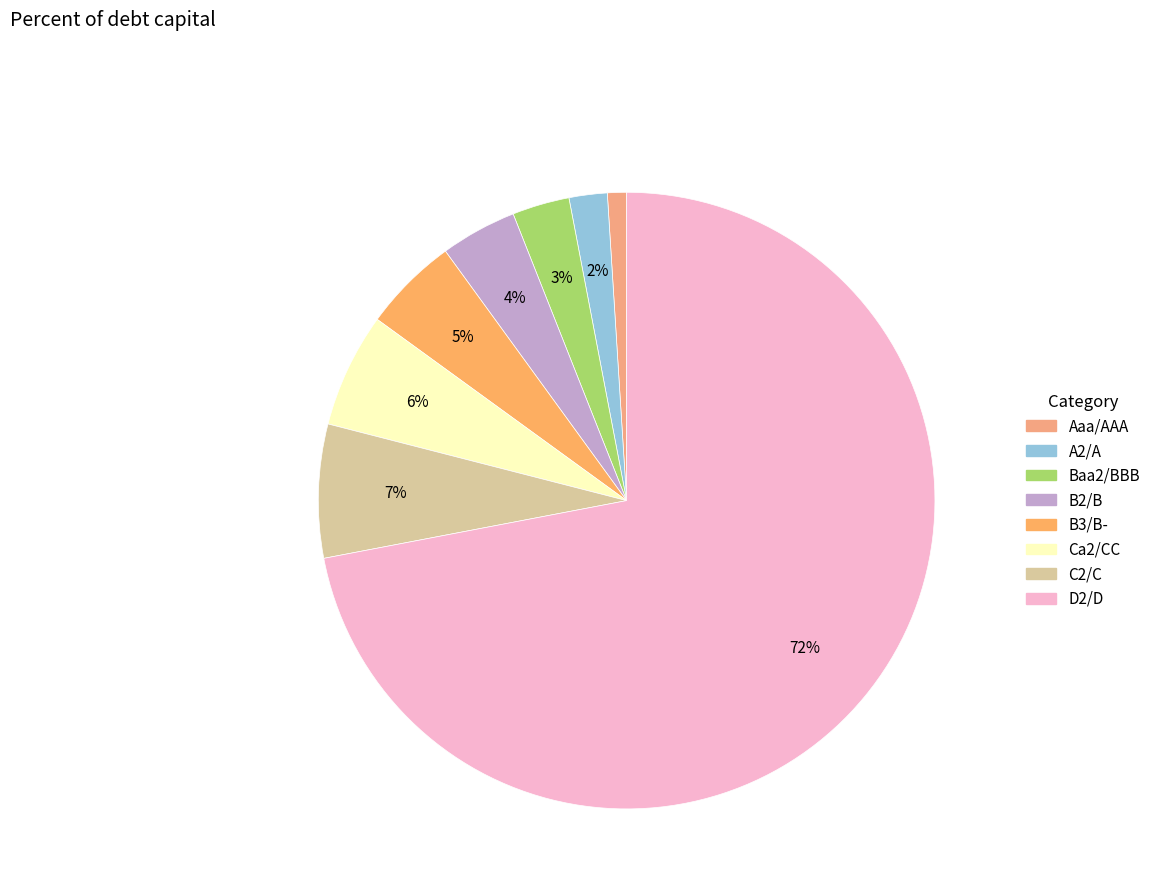

How many slices are in this pie chart?

8